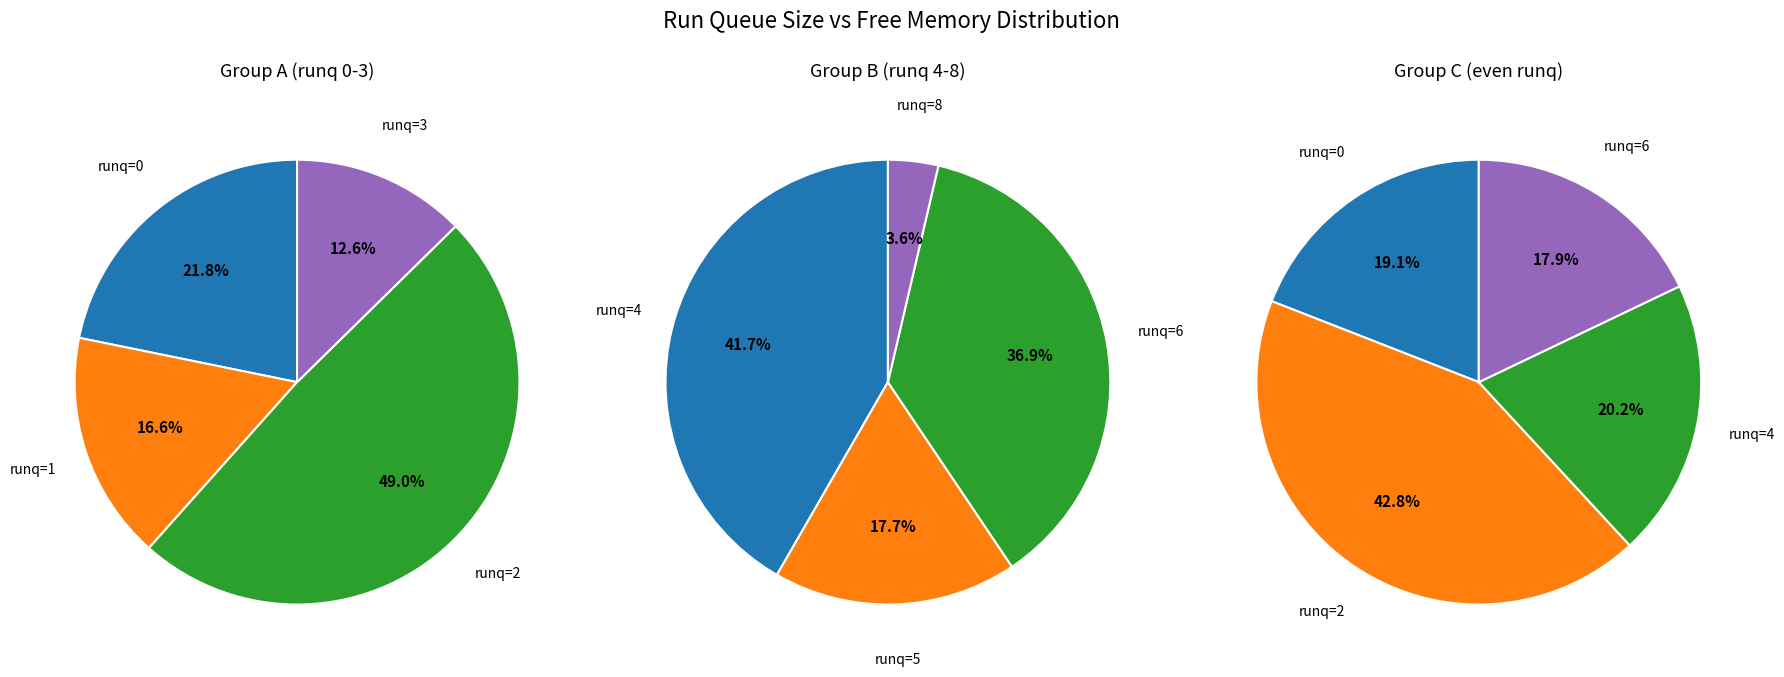

True or false: 12 accounts for 15% of the total.

False